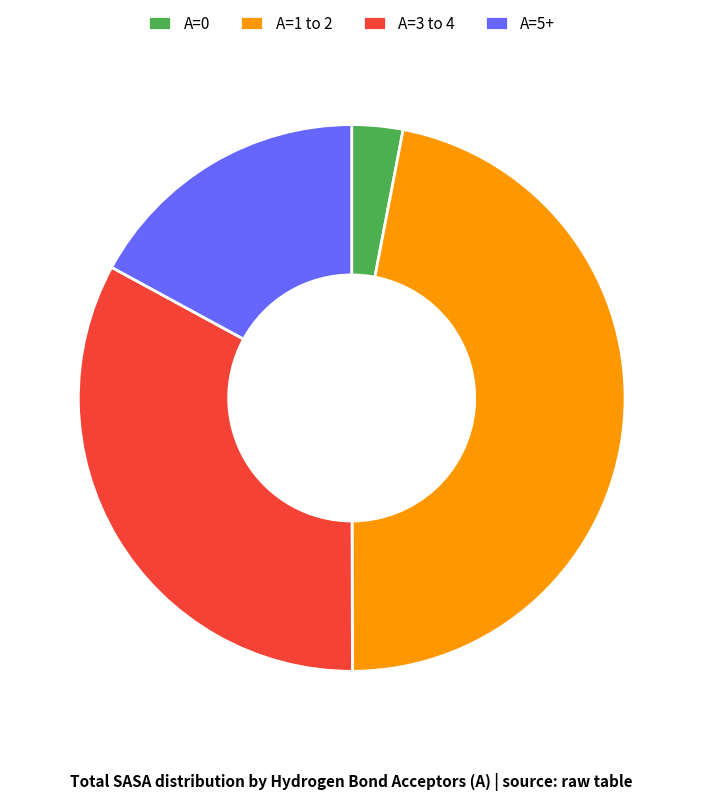

Do A=3 to 4 and A=1 to 2 together represent more than half of the pie?

Yes